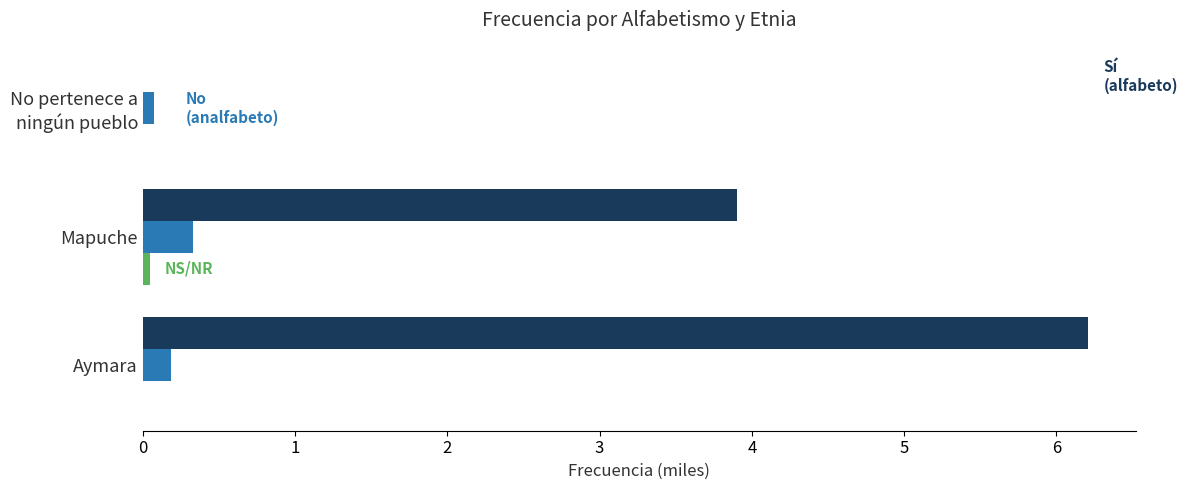

At which category is the sum across all series the highest?

Aymara